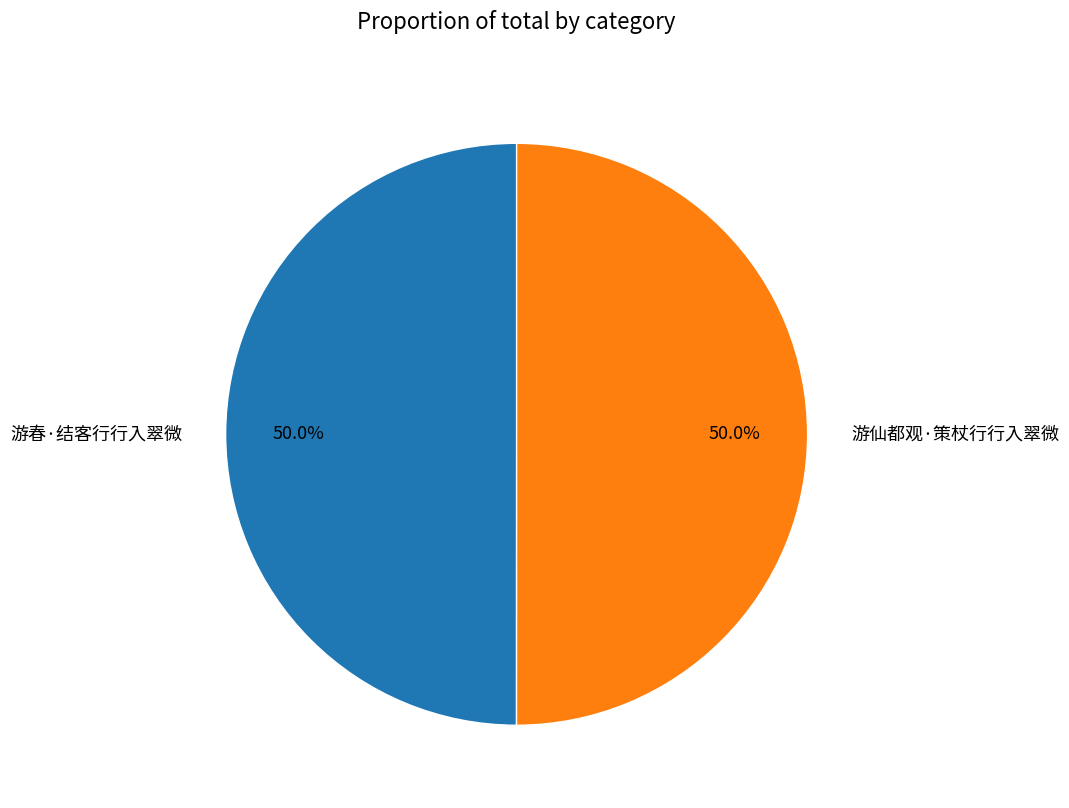

Do 游仙都观·策杖行行入翠微 and 游春·结客行行入翠微 together represent more than half of the pie?

Yes